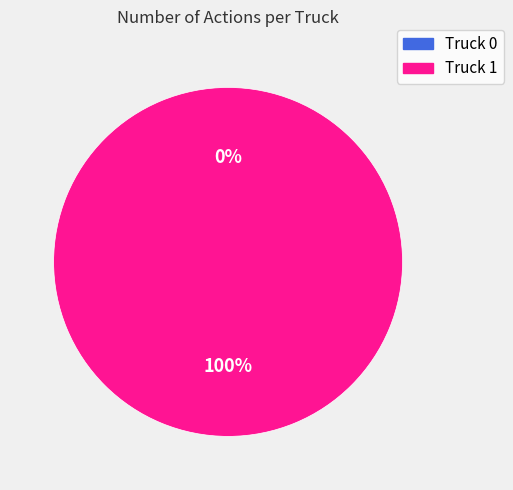

Which slice is the largest?

Truck 1